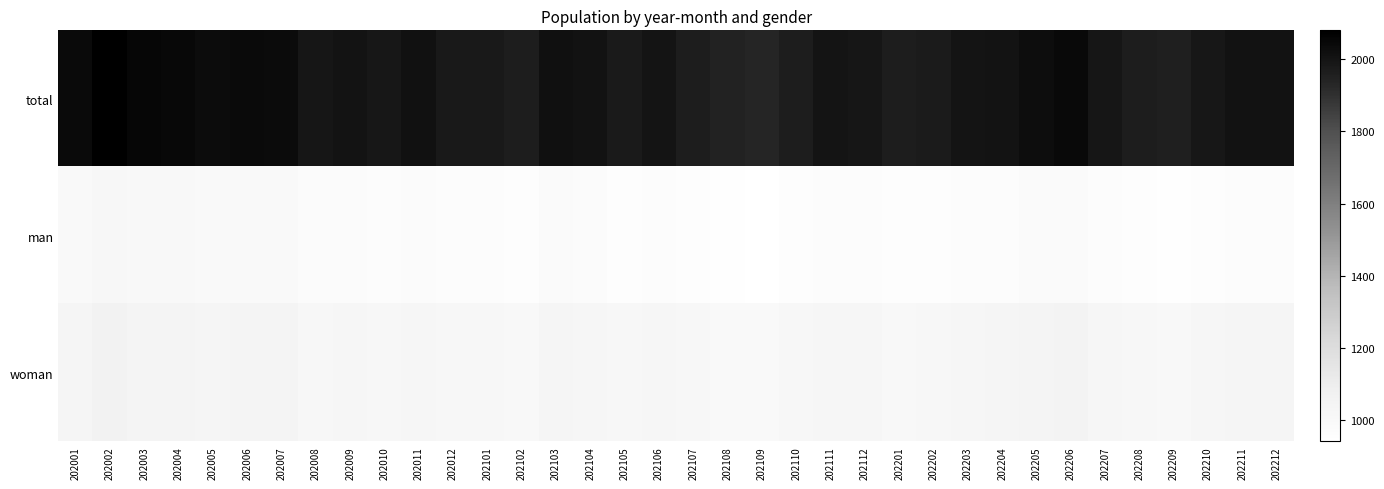

Count the number of categories in the chart.

36